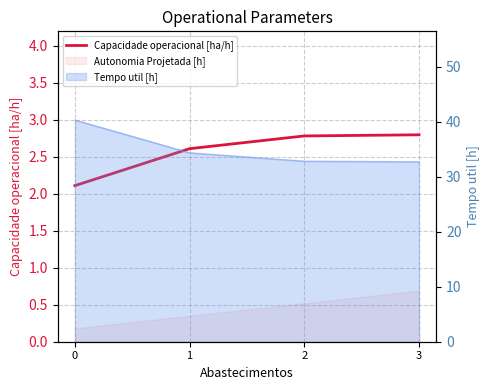

What is the change in value from 1 to 3?

+0.2